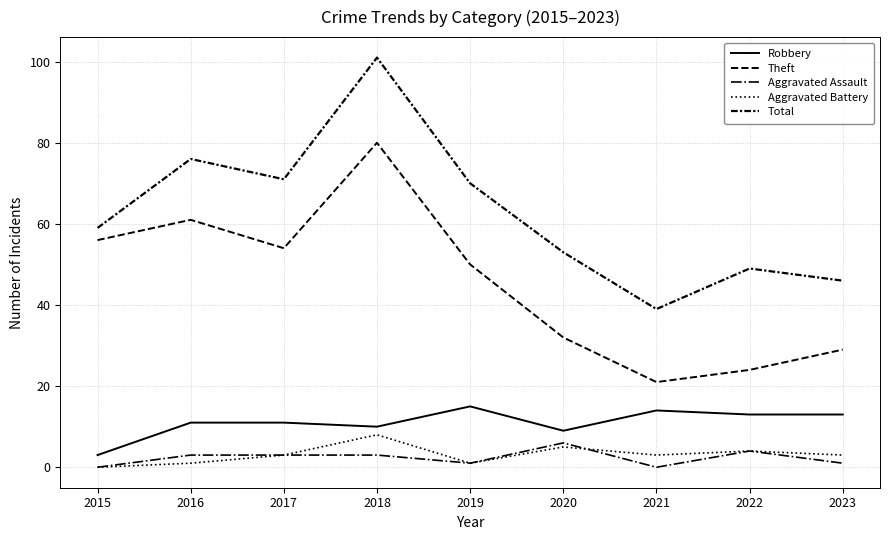

True or false: Theft and Aggravated Assault intersect in this chart.

False